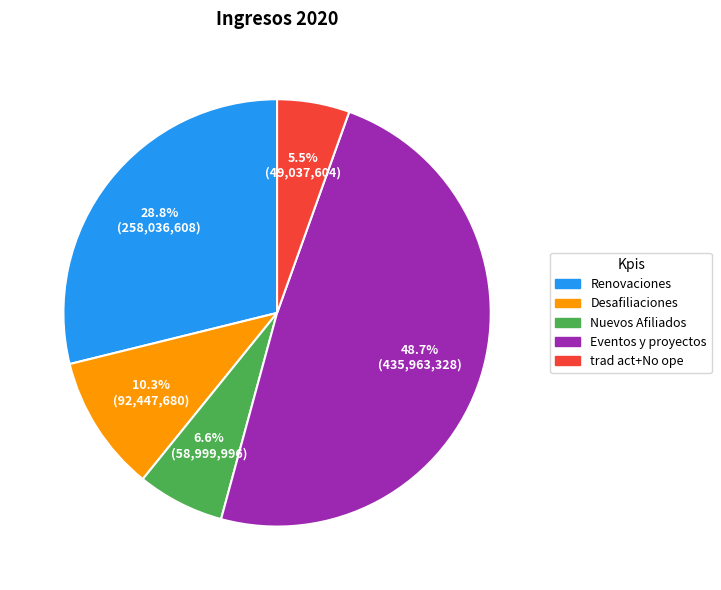

Approximately how many times larger is the value at trad act+No ope compared to Renovaciones?

0.2